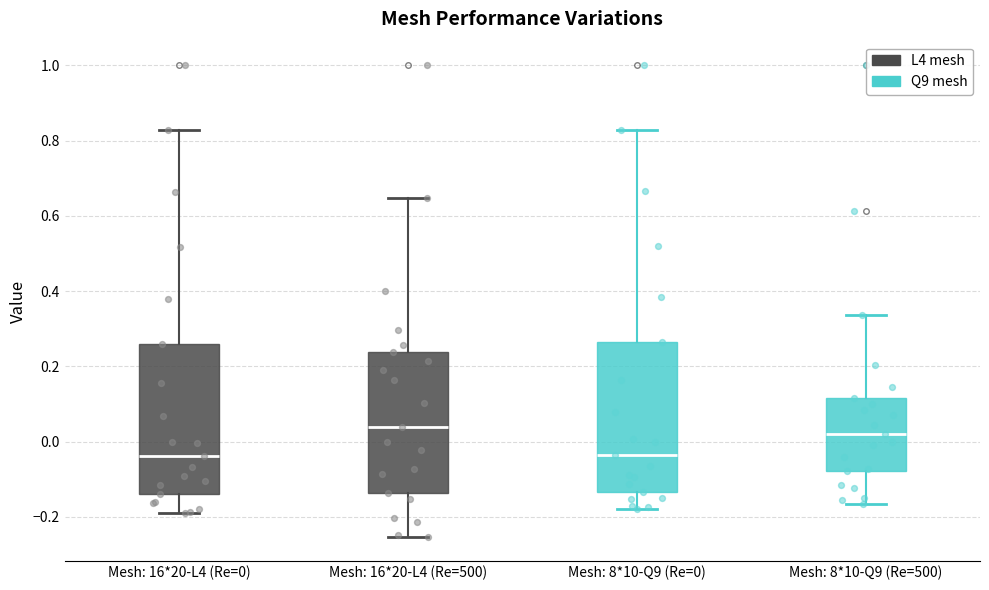

Reading left to right, transcribe this box plot: for each box, give where its median line is, the range the box spans, and where its two whiskers end, as read against the y-axis. The values are not printed on the chart, so give them approximately, as read against the axis.

Mesh: 16*20-L4 (Re=0): median -0.04, box -0.14 to 0.26, whiskers -0.18 to 0.82
Mesh: 16*20-L4 (Re=500): median 0.04, box -0.14 to 0.24, whiskers -0.26 to 0.64
Mesh: 8*10-Q9 (Re=0): median -0.04, box -0.14 to 0.26, whiskers -0.18 to 0.82
Mesh: 8*10-Q9 (Re=500): median 0.02, box -0.08 to 0.12, whiskers -0.16 to 0.34